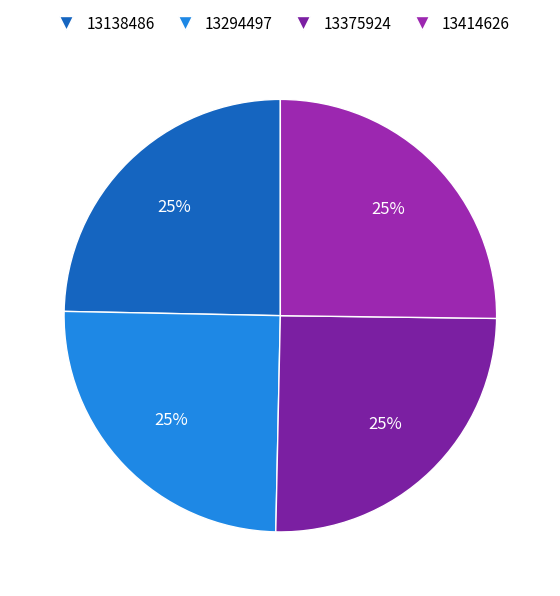

How many segments does this pie chart have?

4